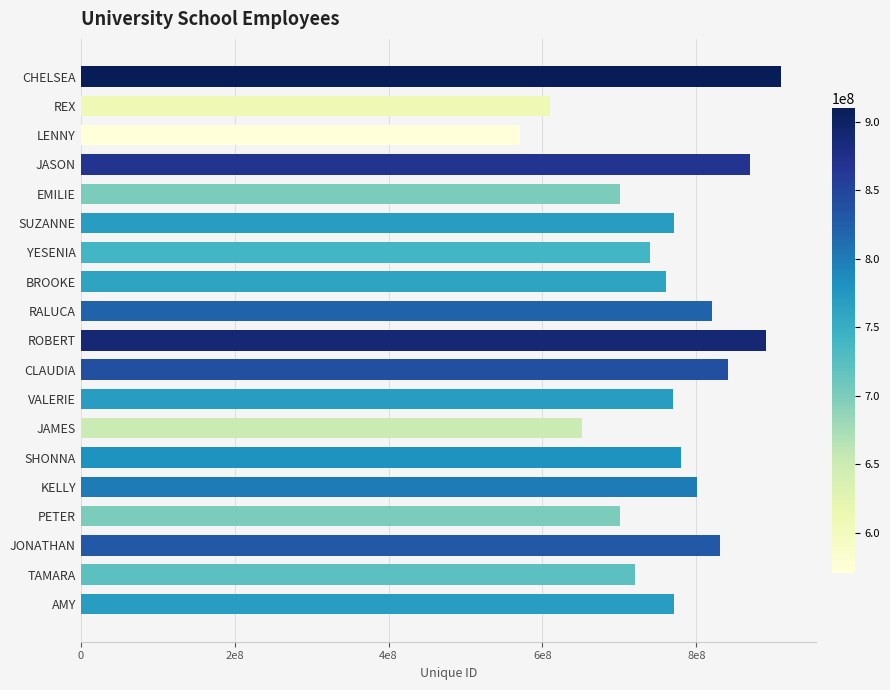

Are the bars horizontal?

Yes